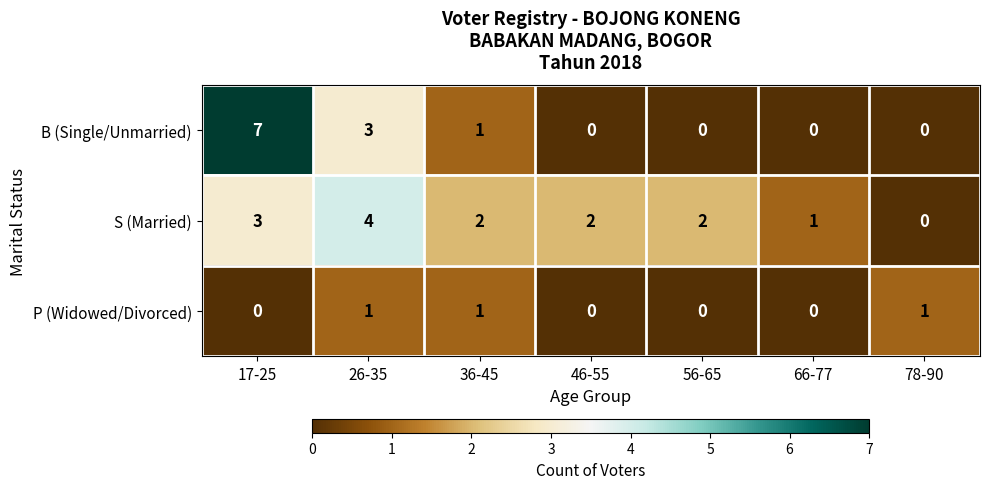

List the series in order of their overall mean, highest first.

S (Married), B (Single/Unmarried), P (Widowed/Divorced)